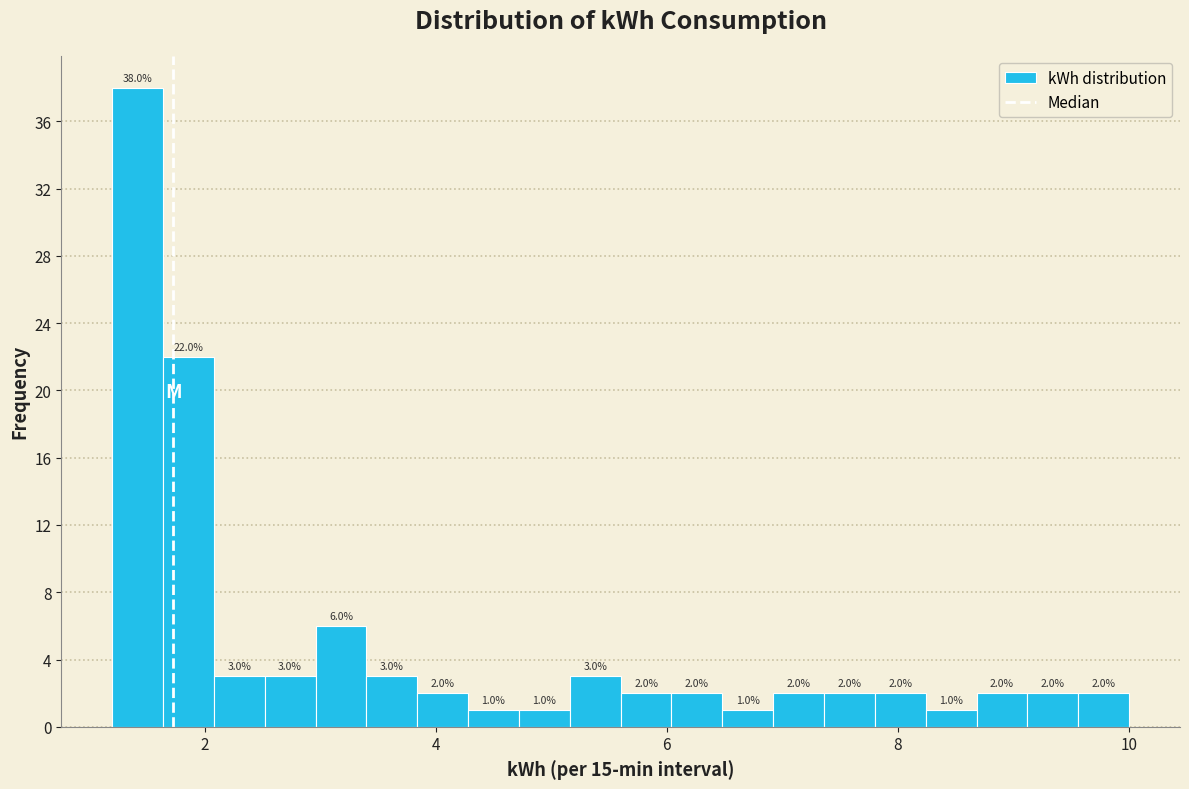

Around what value on the x-axis is the tallest bar? Give the approximate position of its centre, as read against the axis.

1.4